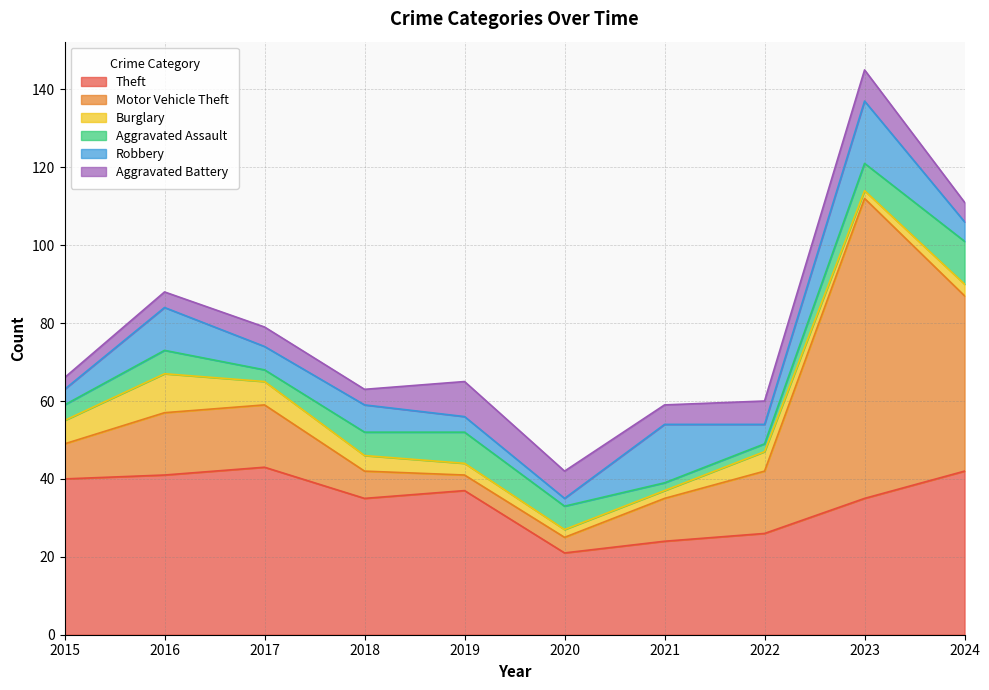

What is the minimum value shown in the chart?

2